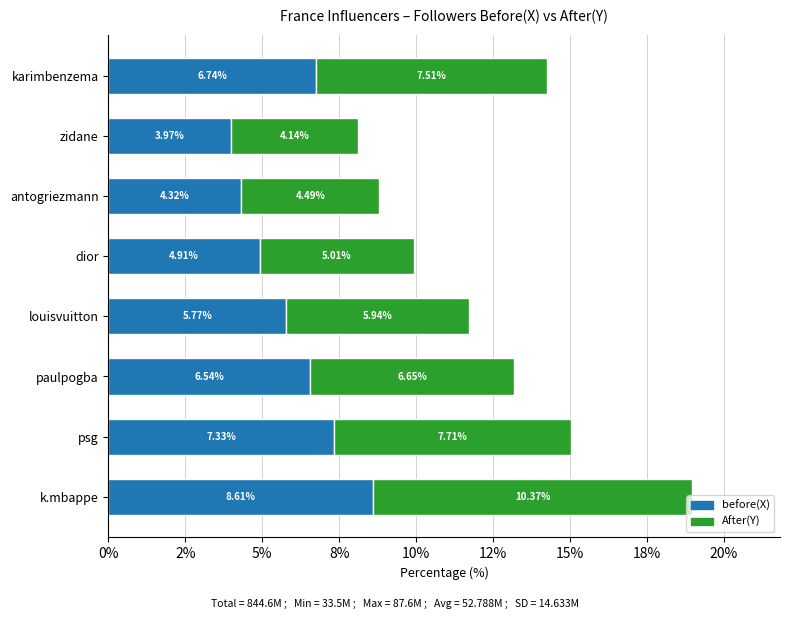

What is the sum of all before(X) values?

48.2